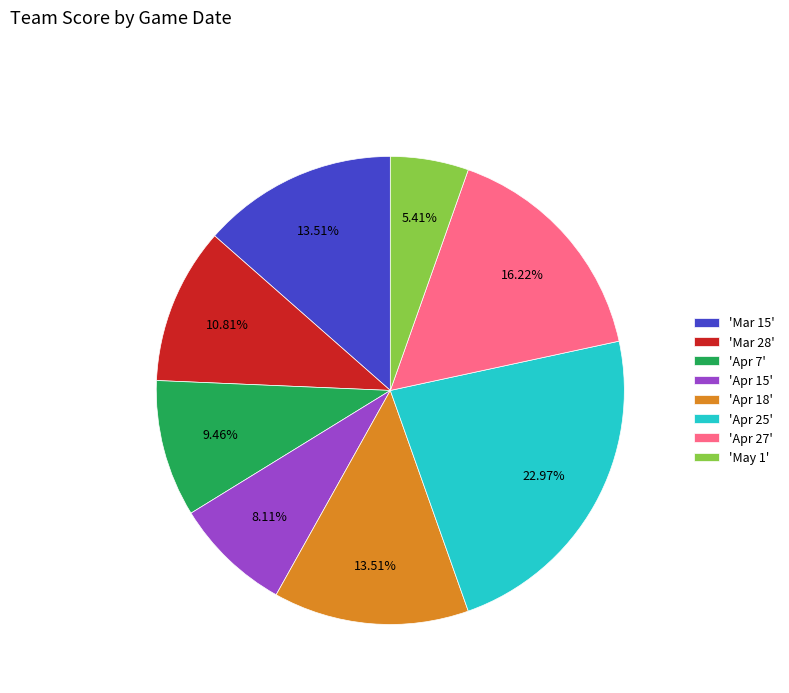

Is there any slice that represents more than half of the pie?

No